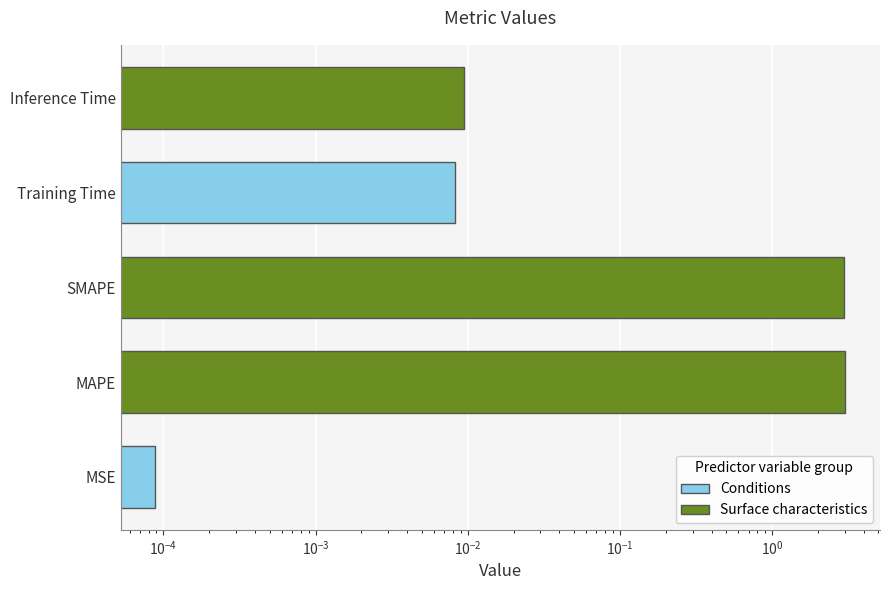

What is the difference between the second highest and second lowest values?

3.0